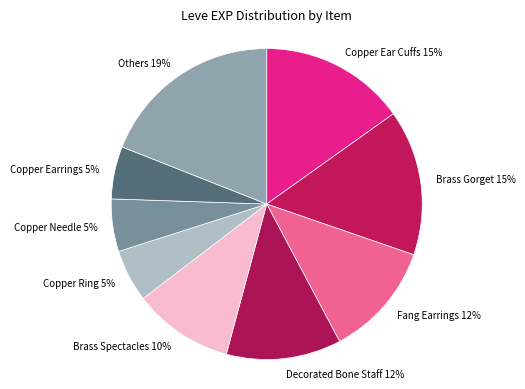

The Brass Spectacles slice represents 10% of the pie. True or false?

True